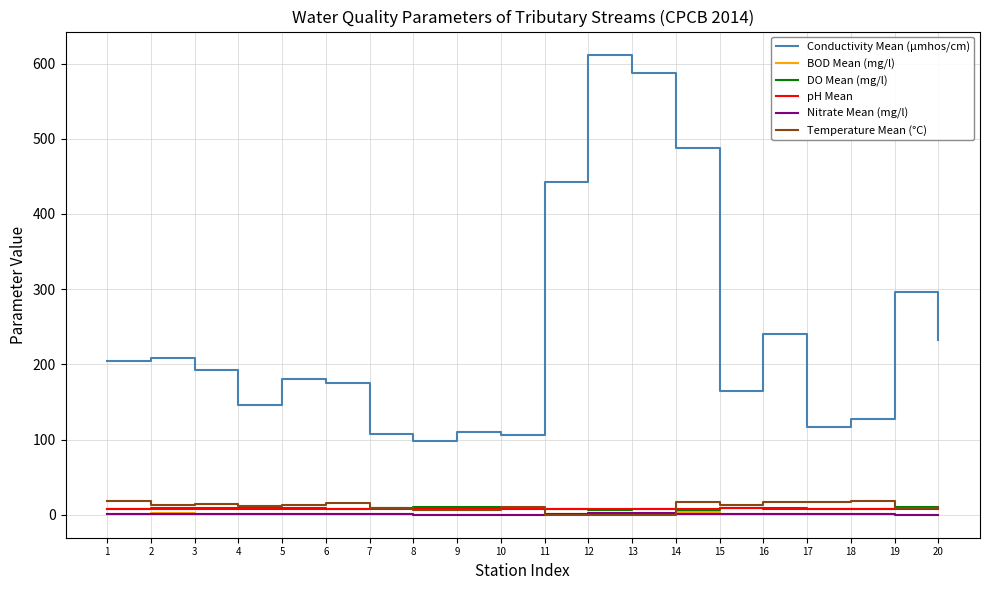

What is the difference between the DO Mean (mg/l) values at 4 and 19?

1.3